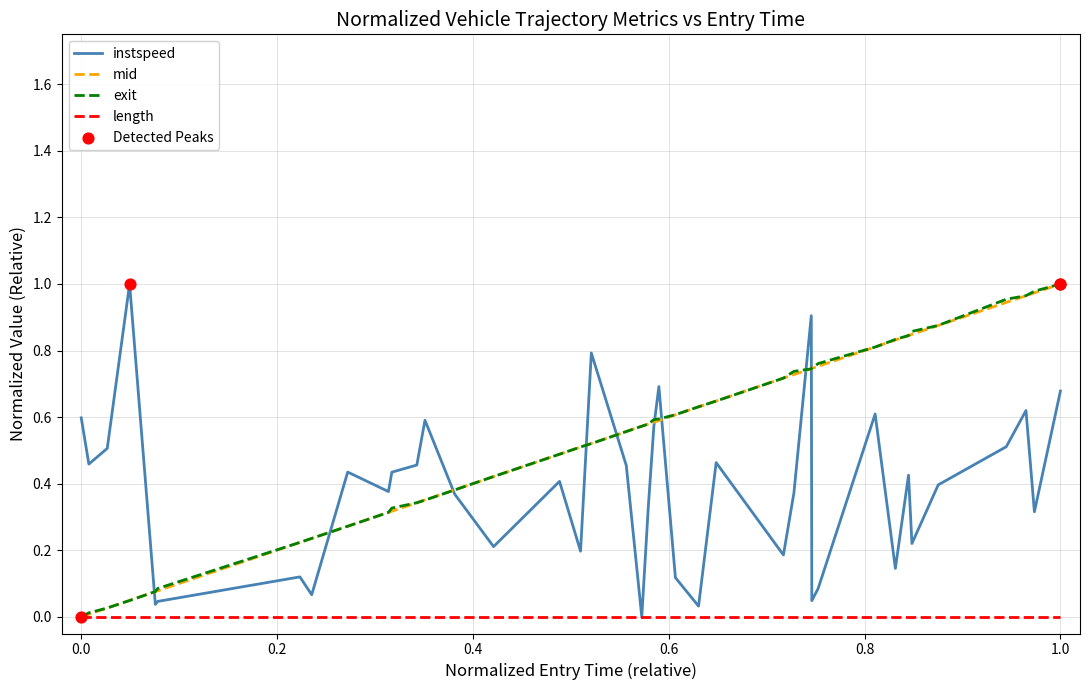

Does the chart have visible grid lines?

Yes